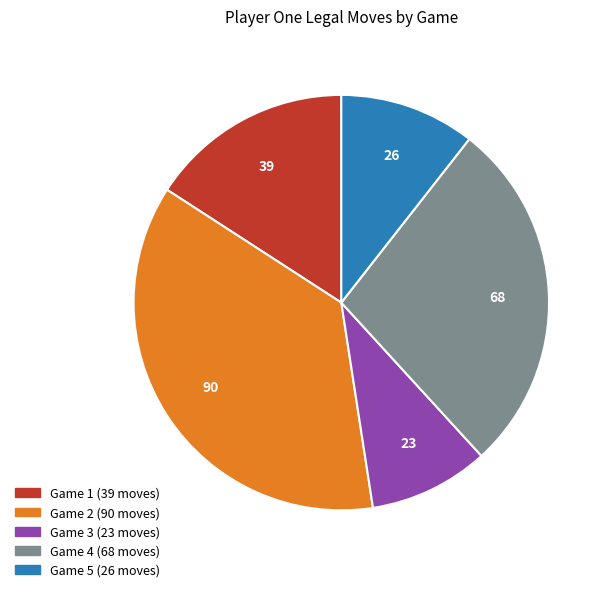

How many slices are in this pie chart?

5